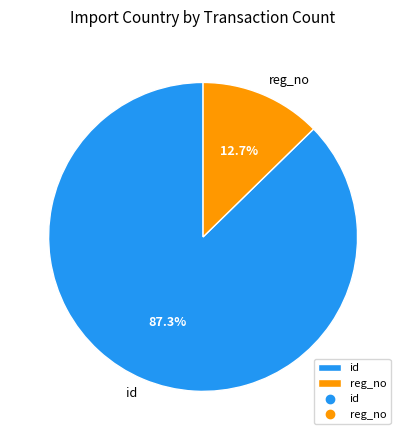

To the nearest percent, what percentage of the pie is reg_no?

13%